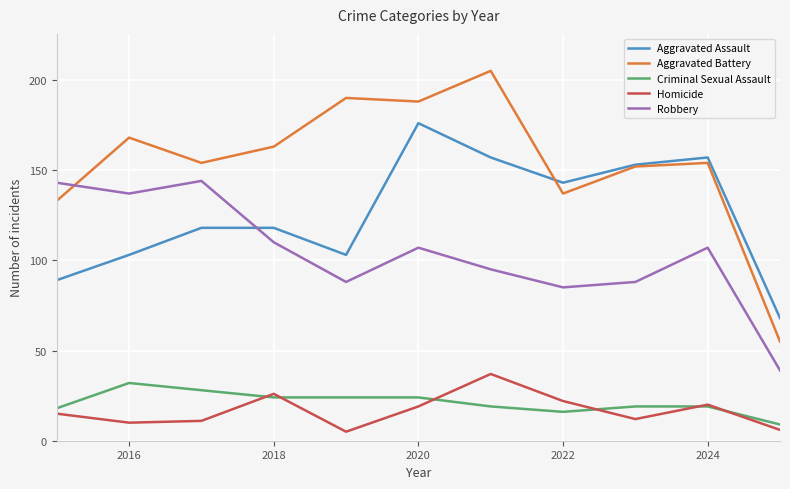

How many times do Aggravated Assault and Robbery cross each other?

1